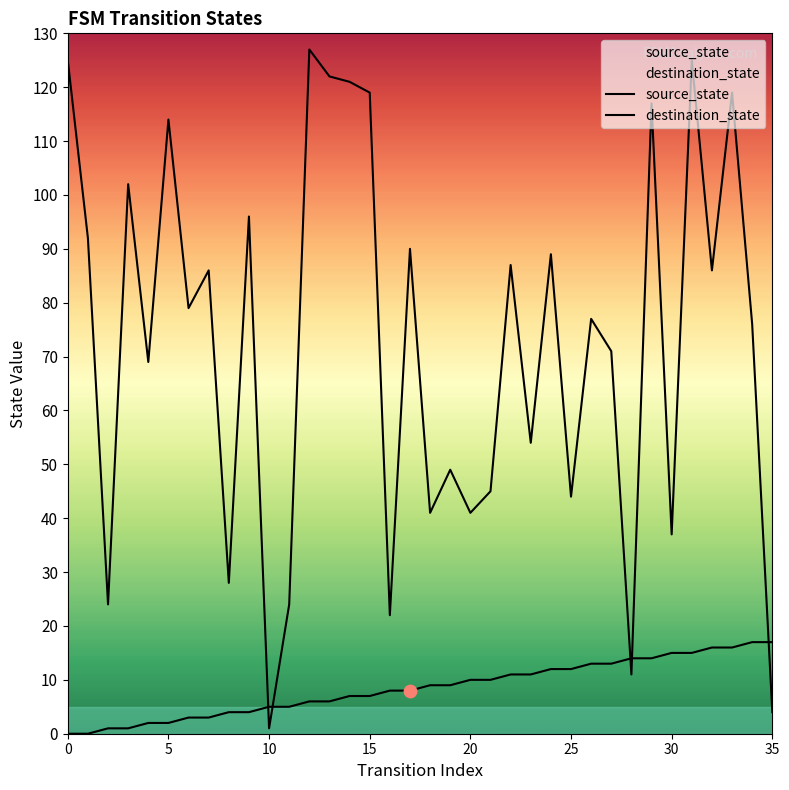

At which category is the sum across all series the highest?

31